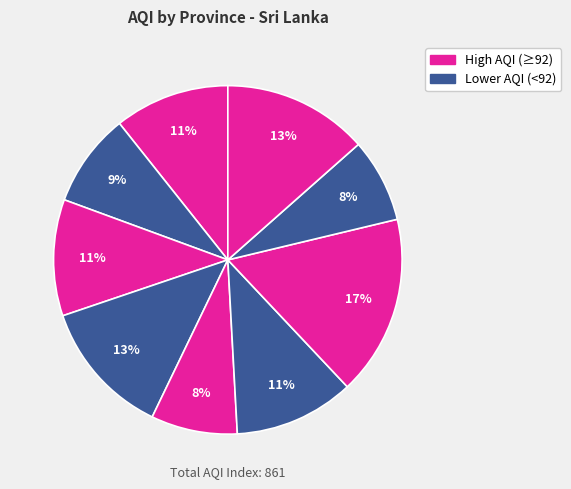

Count the number of slices in the pie.

9